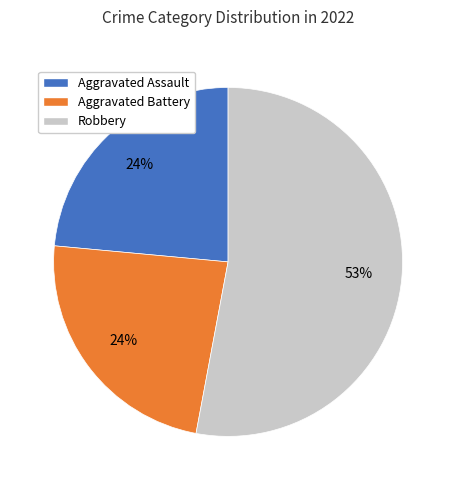

Do Aggravated Assault and Aggravated Battery together represent more than half of the pie?

No